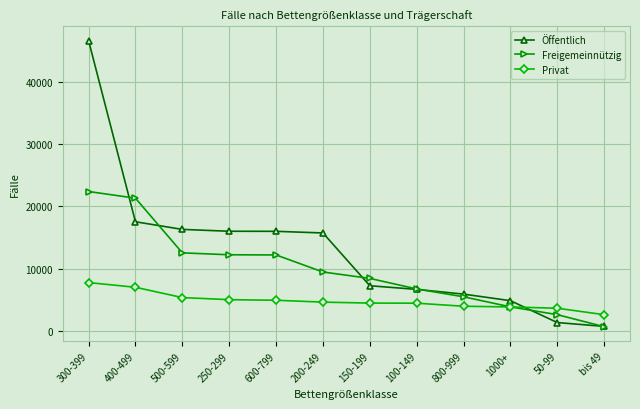

What are all the series names shown in the legend?

Öffentlich, Freigemeinnützig, Privat